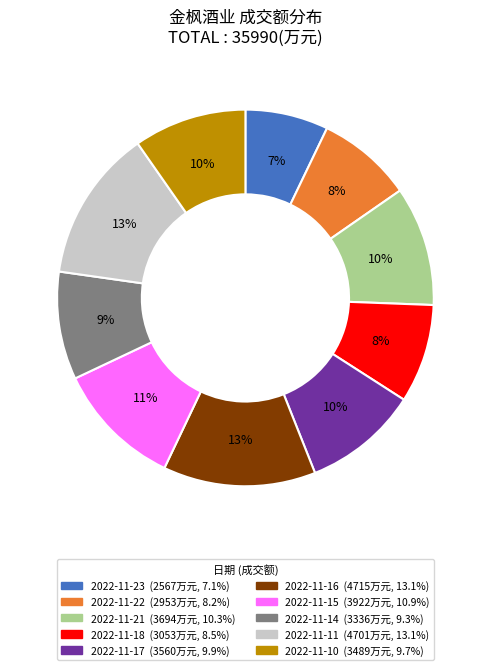

Combined, do 2022-11-10 and 2022-11-17 account for over 50%?

No